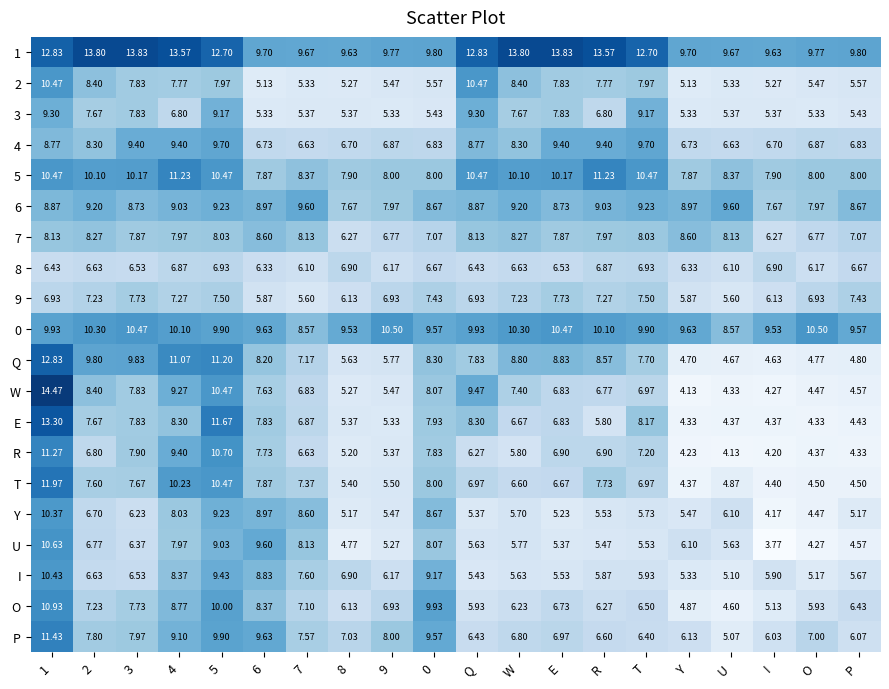

Which series has the largest total across all categories?

1